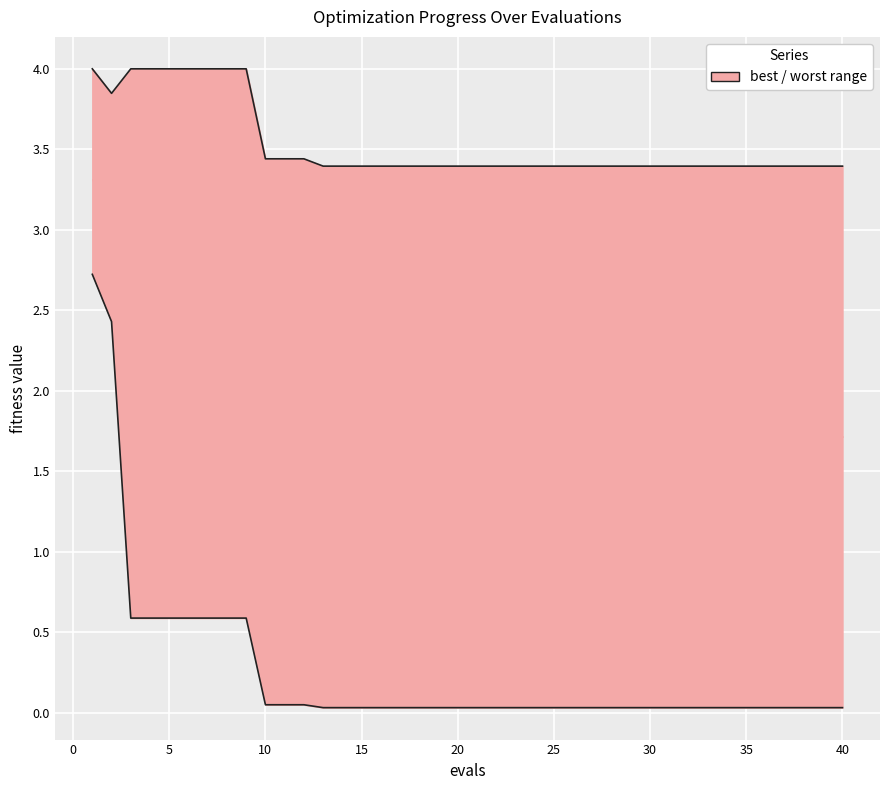

The best series shows 0.9 at 25. True or false?

False